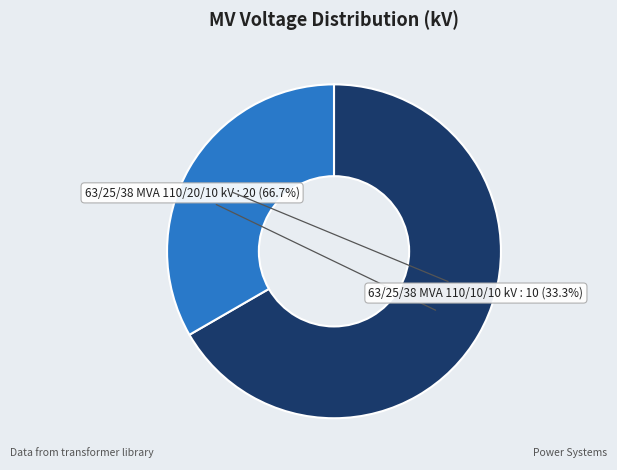

To the nearest percent, what is the difference between the 63/25/38 MVA 110/10/10 kV and 63/25/38 MVA 110/20/10 kV slice percentages?

33%